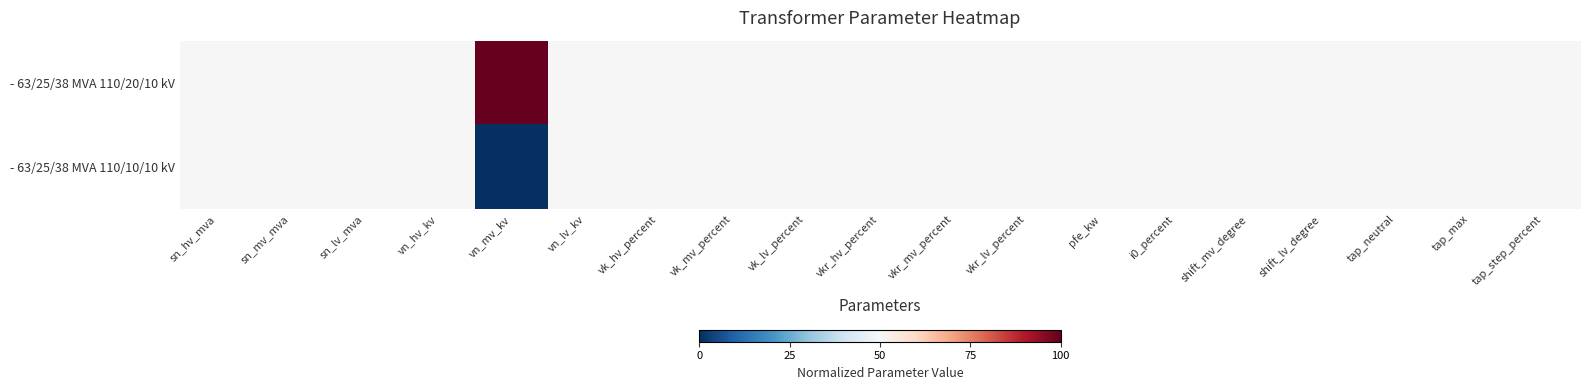

At how many categories does at least one series exceed 0?

19